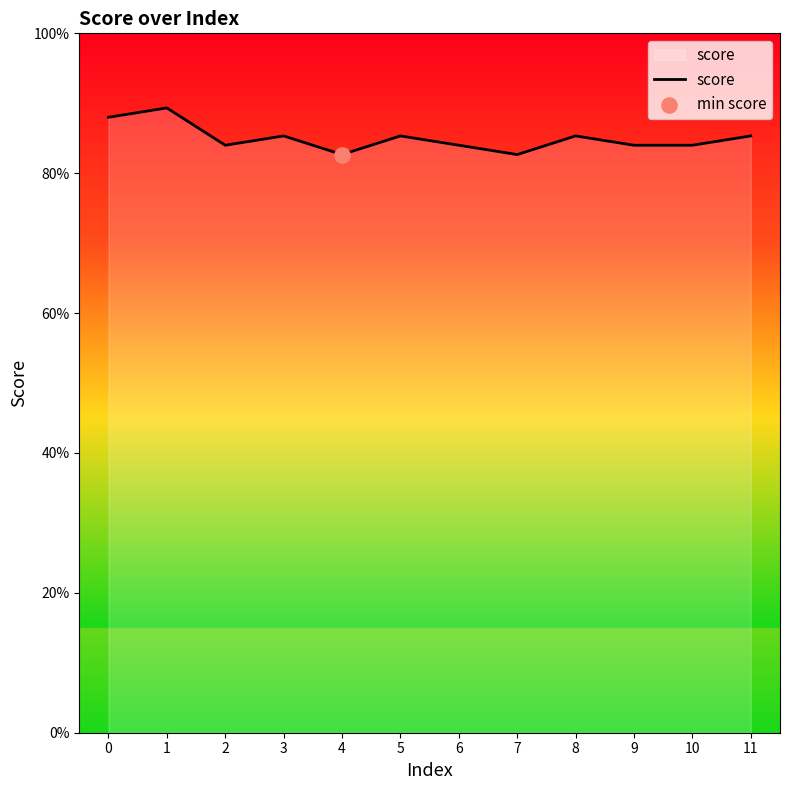

What is the change in value from 1 to 9?

-0.1